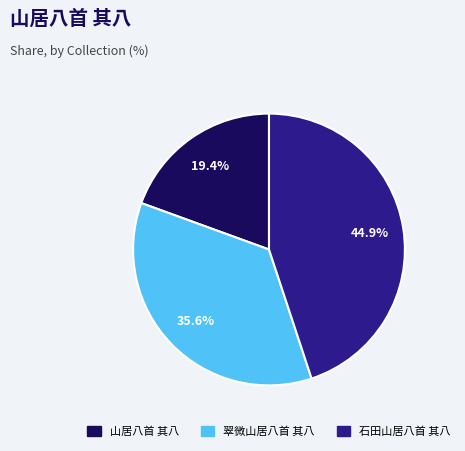

What percentage is NOT represented by 山居八首 其八?

80.6%